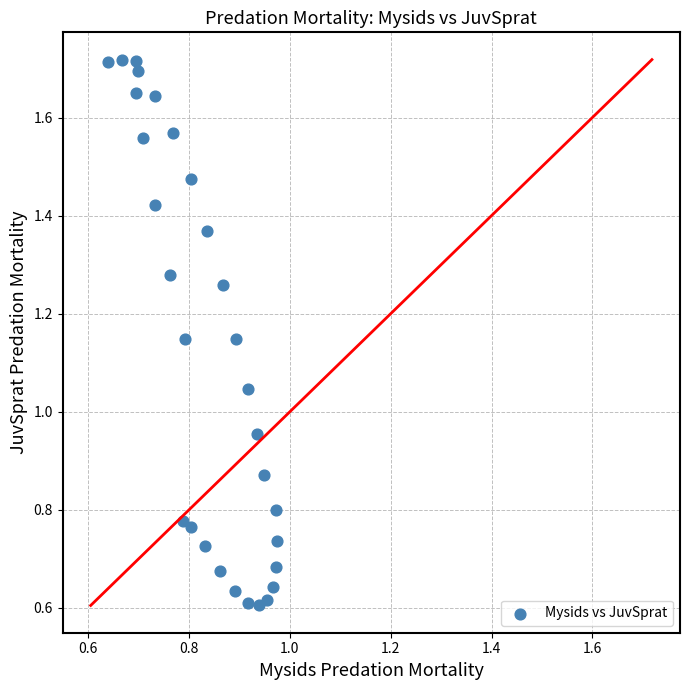

What is the range of X values (max minus min)?

0.3